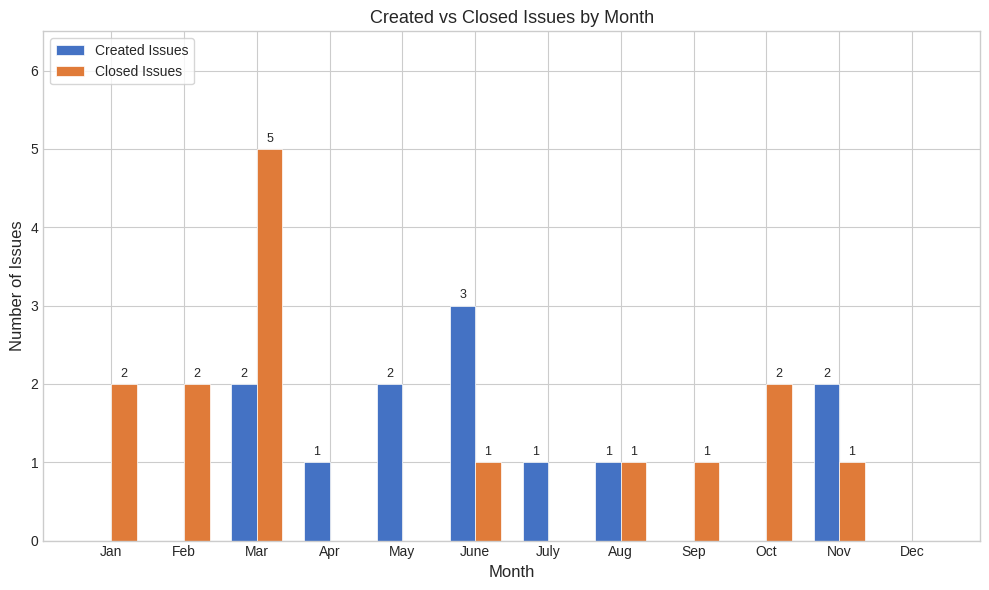

Reading left to right, extract all data points from this chart.

Created Issues: Jan=0	Feb=0	Mar=2	Apr=1	May=2	June=3	July=1	Aug=1	Sep=0	Oct=0	Nov=2	Dec=0
Closed Issues: Jan=2	Feb=2	Mar=5	Apr=0	May=0	June=1	July=0	Aug=1	Sep=1	Oct=2	Nov=1	Dec=0